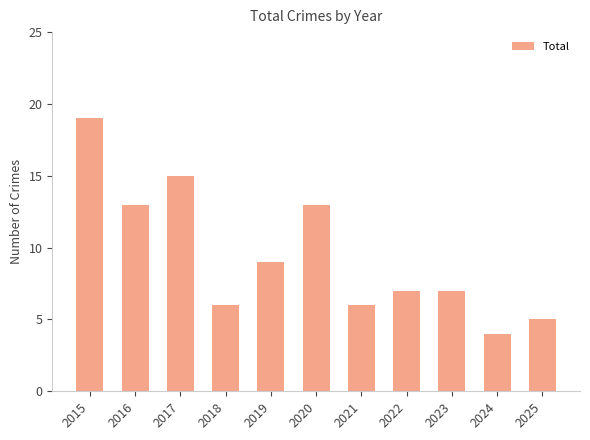

What is the smallest value displayed?

4